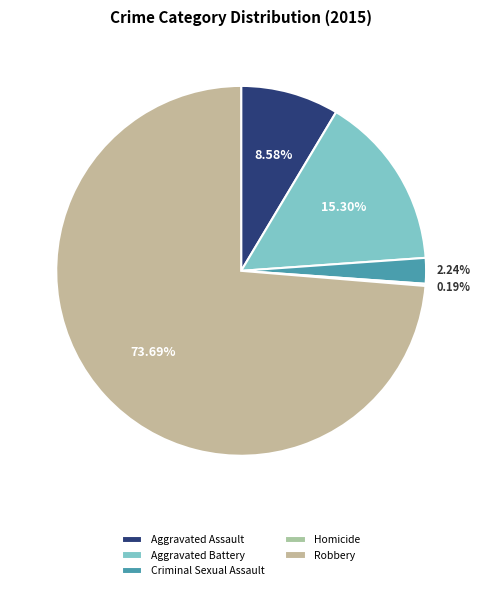

Rank the categories by value from lowest to highest.

Homicide, Criminal Sexual Assault, Aggravated Assault, Aggravated Battery, Robbery